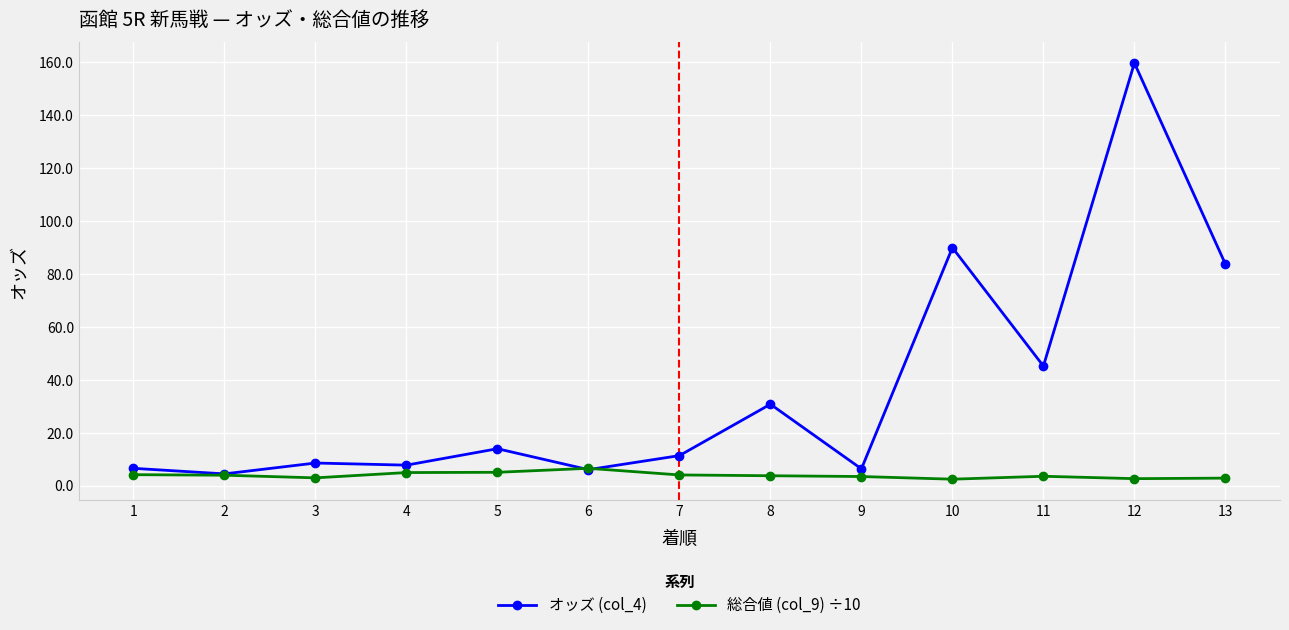

What is the value of the オッズ (col_4) point at the 6th from the left?

6.0